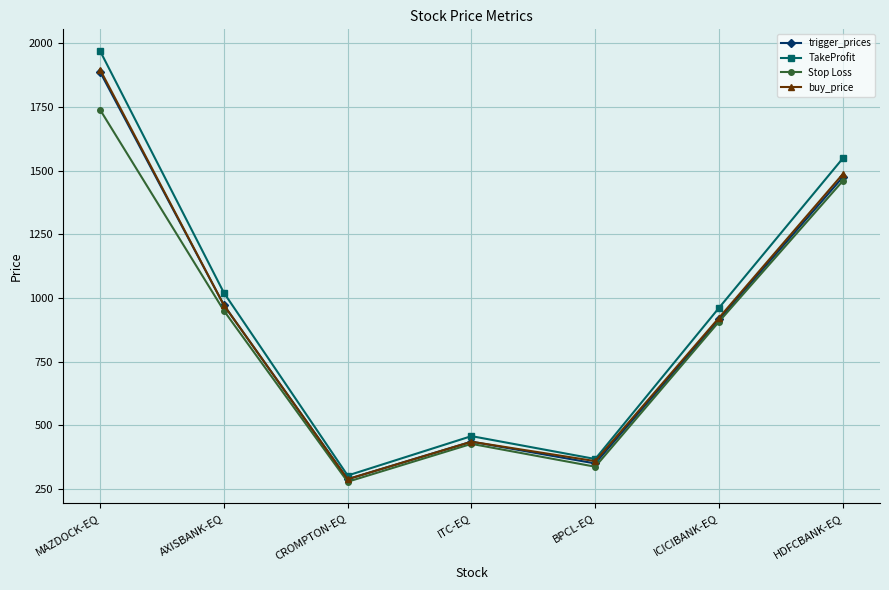

Which category has the highest value in the Stop Loss series?

MAZDOCK-EQ